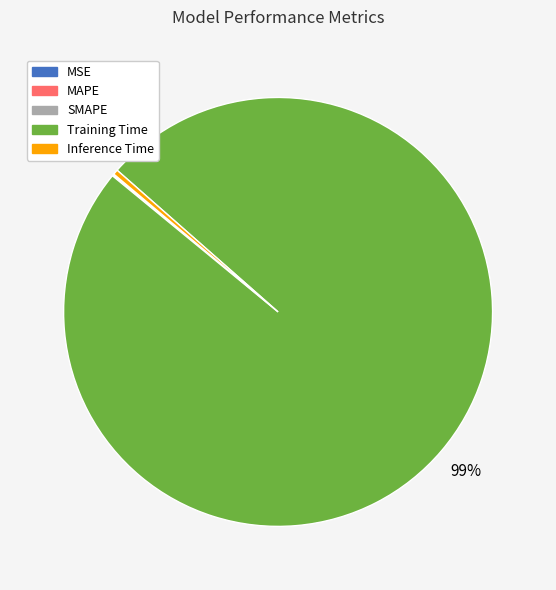

Which slice represents more than half of the pie?

Training Time